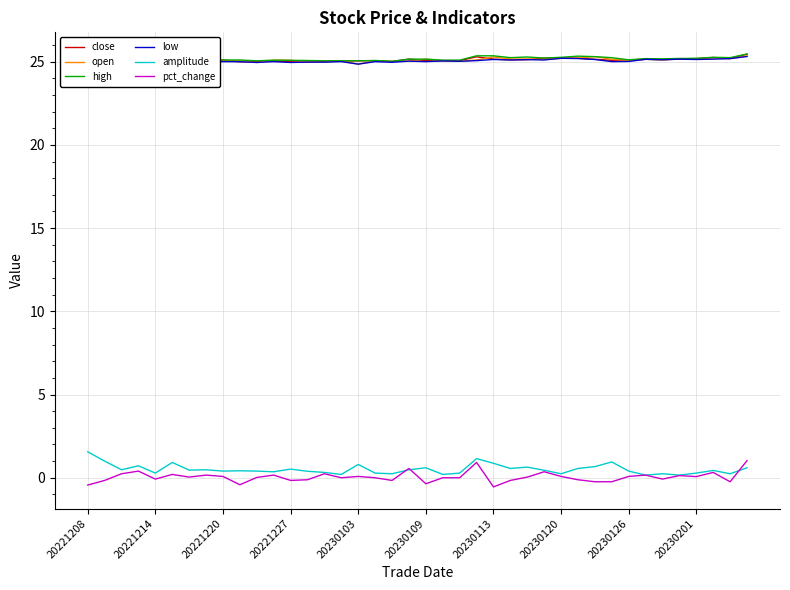

At how many categories does at least one series exceed 21?

40